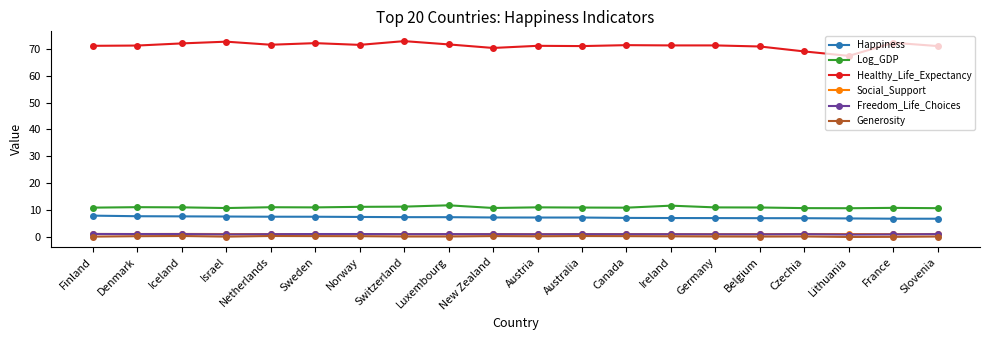

Does the chart have visible grid lines?

No